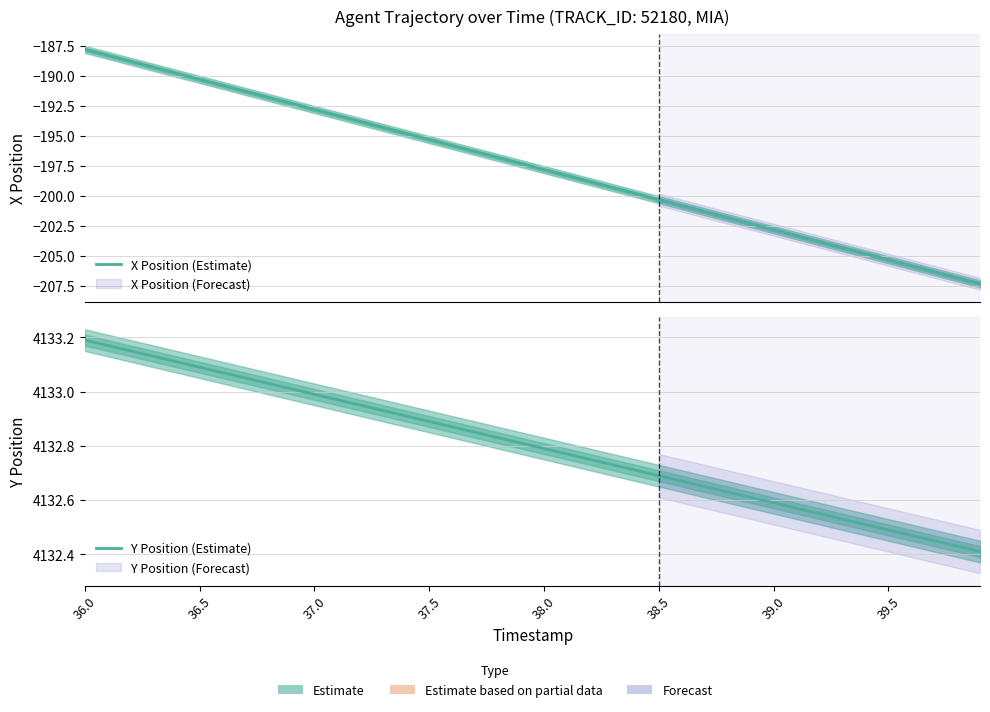

What is the average value of the X Position (Estimate) series?

-197.6